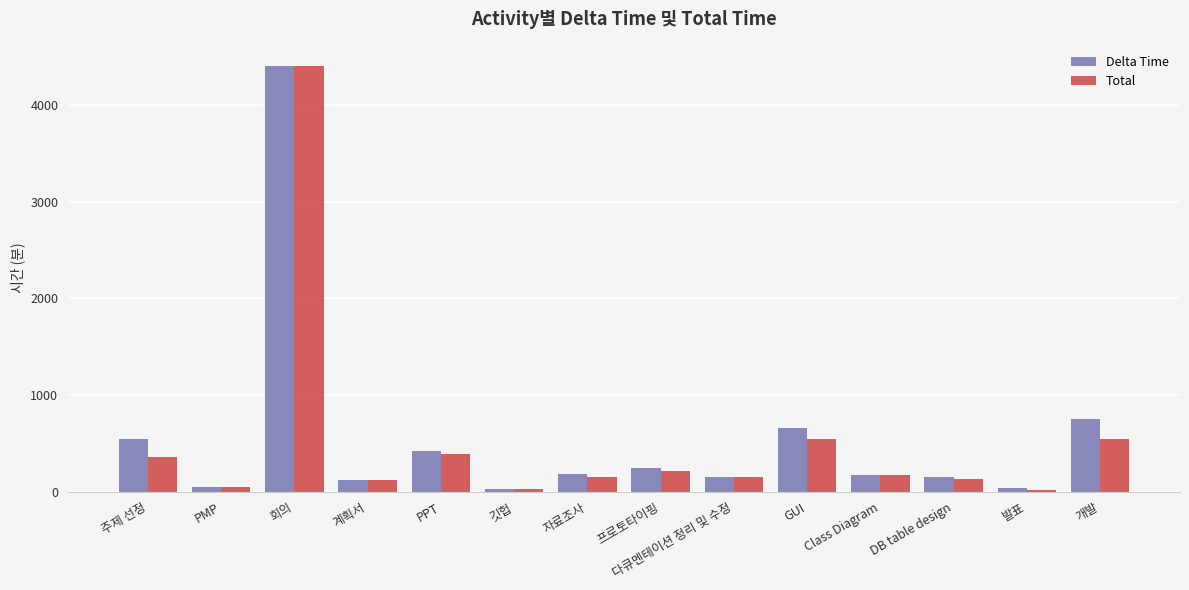

What value does the Delta Time series have at 회의?

4410